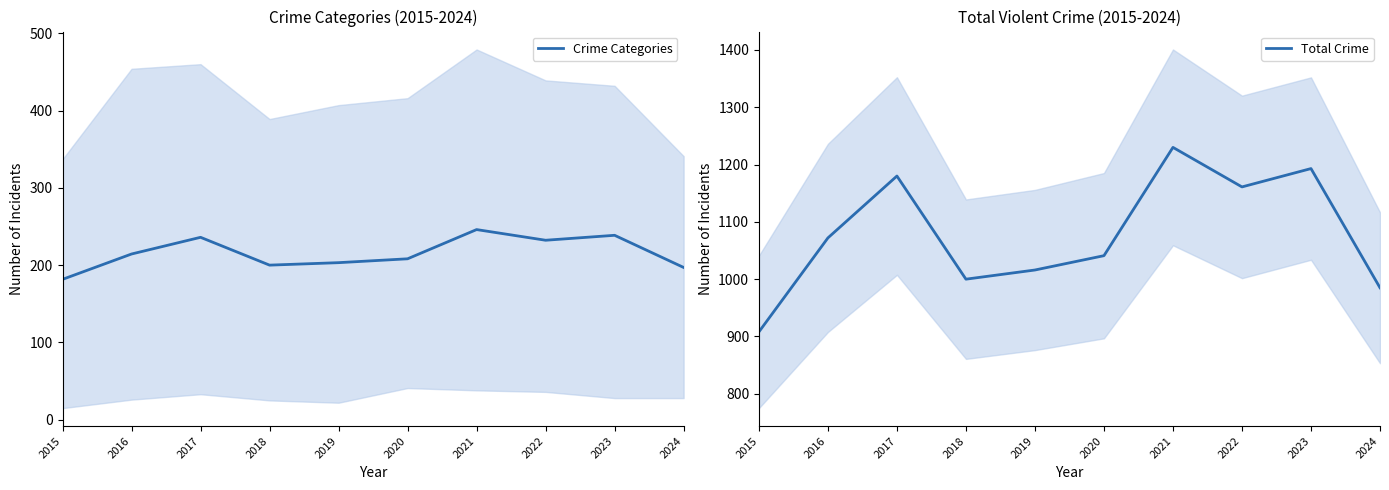

Where is Total Crime nearest to the value 1069?

2016